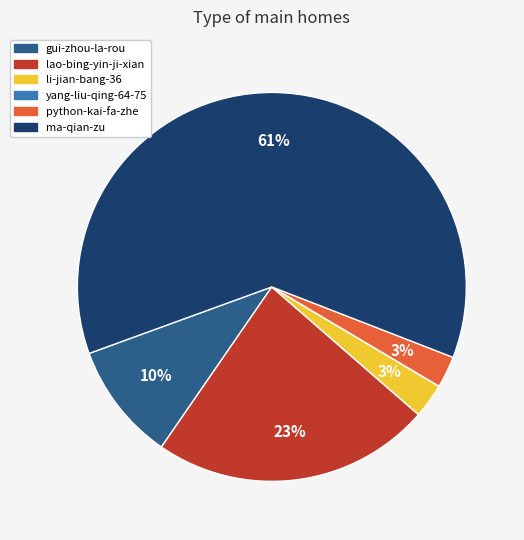

Between lao-bing-yin-ji-xian and python-kai-fa-zhe, which is larger?

lao-bing-yin-ji-xian